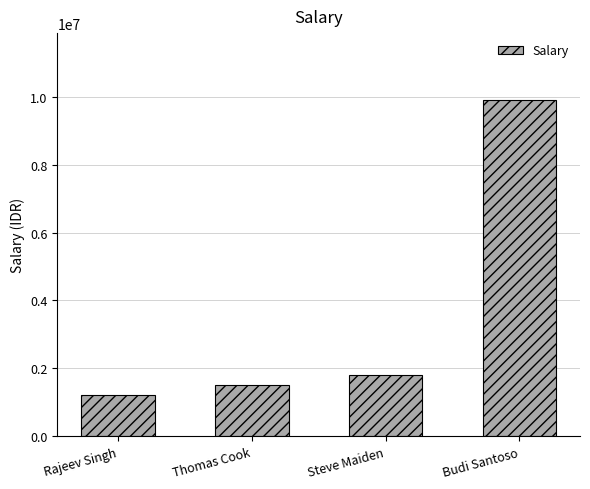

Which has a higher value, Rajeev Singh or Budi Santoso?

Budi Santoso